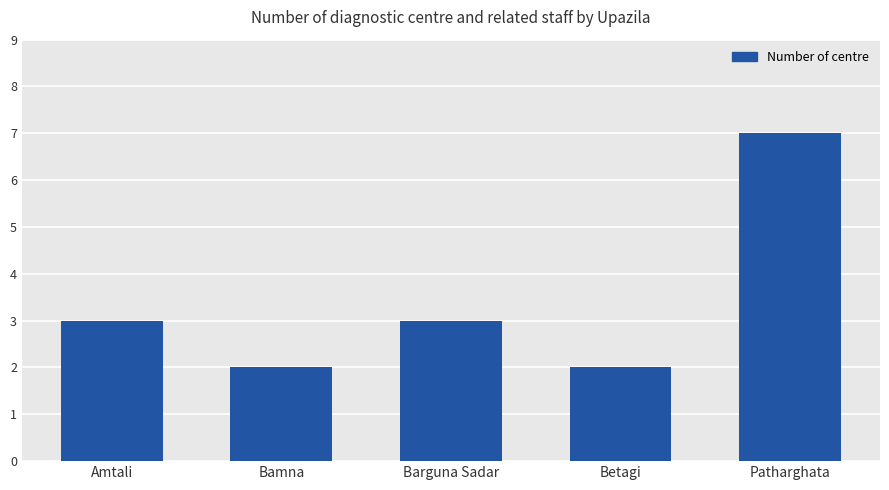

What position from the left is Barguna Sadar?

3